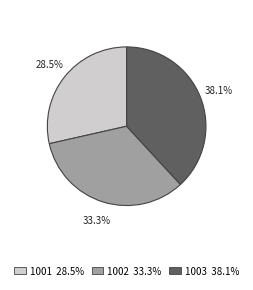

Does 1001 represent more than half of the total?

No